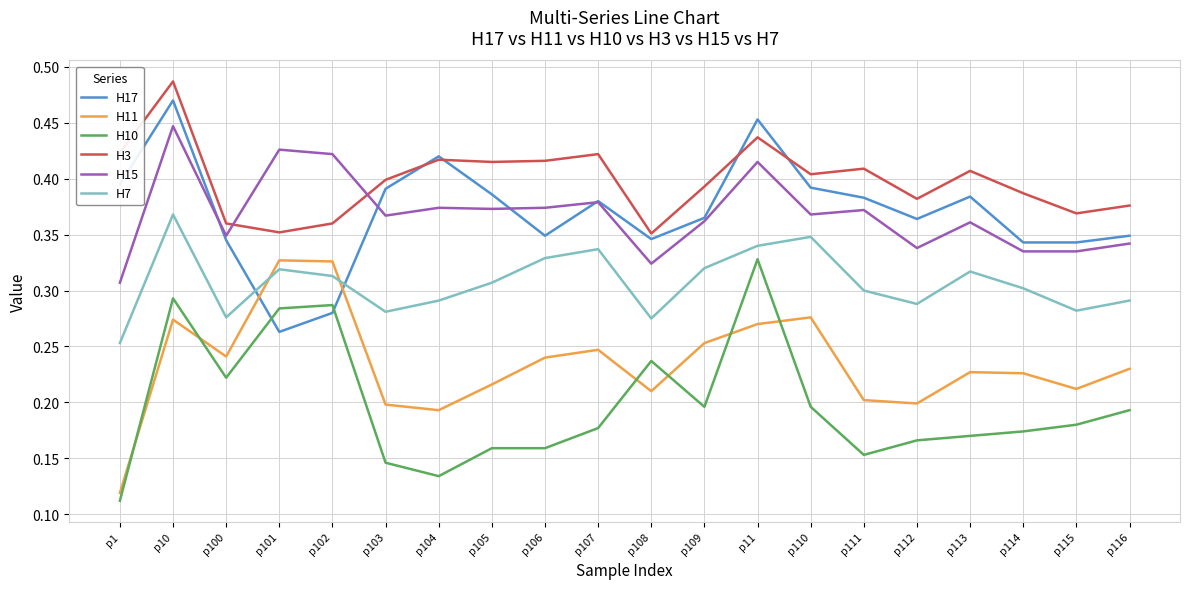

How many H7 values are between 0 and 1?

20